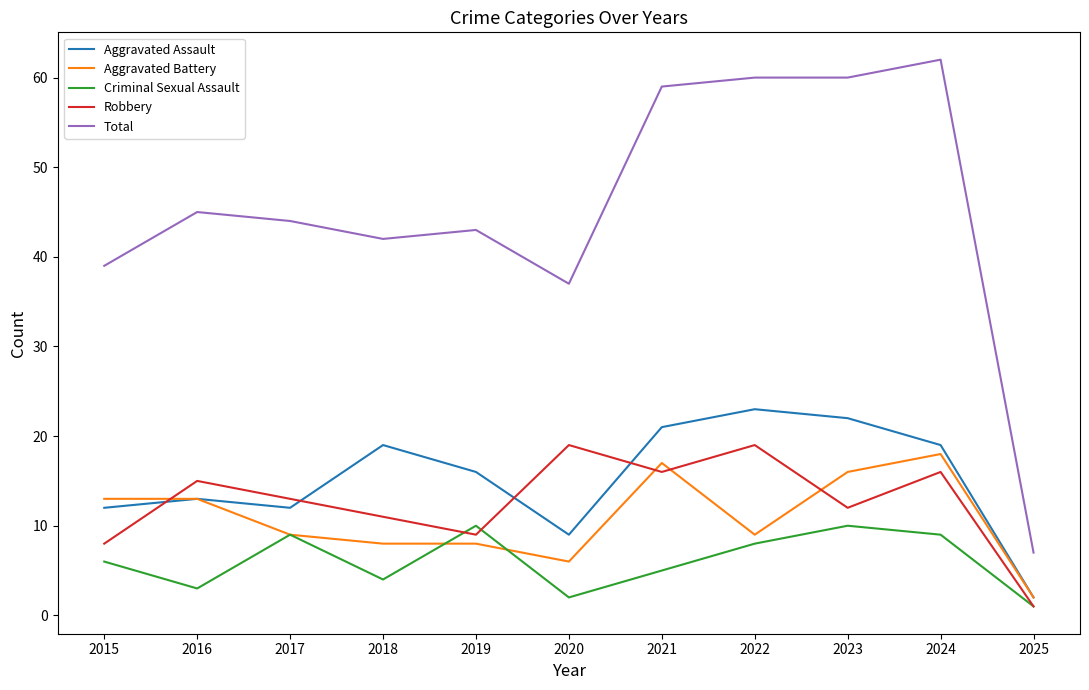

Is the value of Criminal Sexual Assault at 2023 greater than the value of Aggravated Assault at 2021?

No